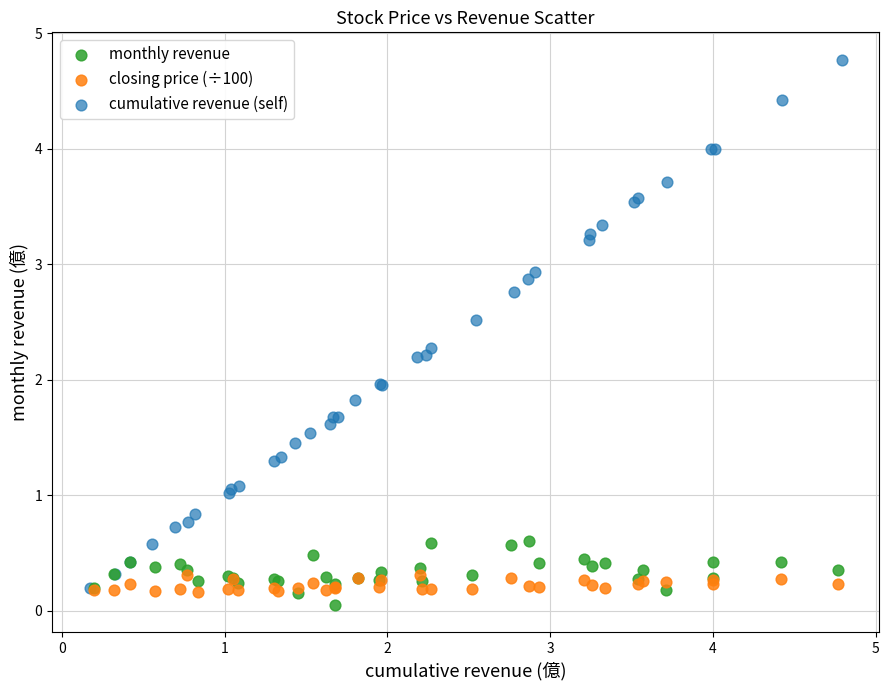

Which series contains the highest Y value?

cumulative revenue (self)